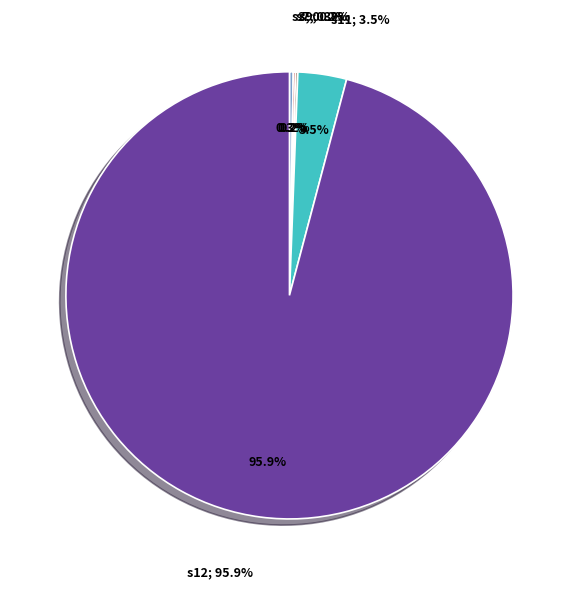

Is it true that s4 is 0% of the pie?

True